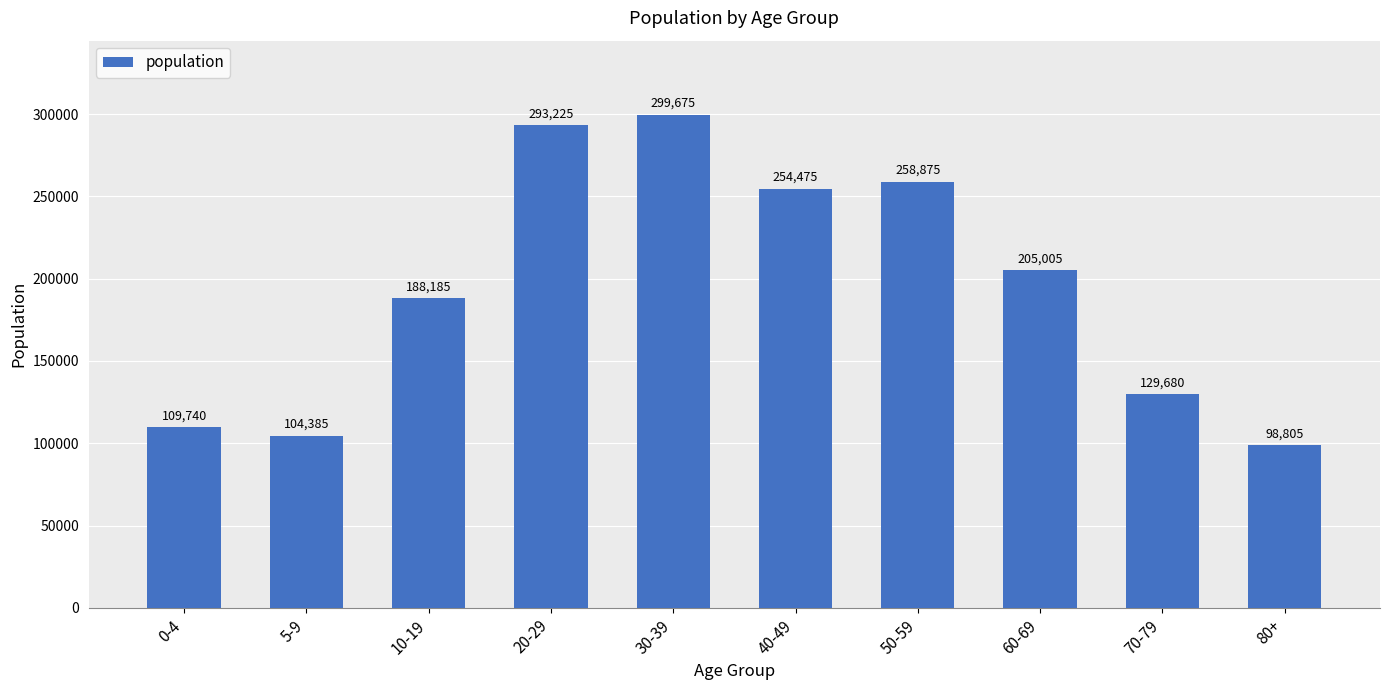

What is the change in value from 5-9 to 50-59?

+154490